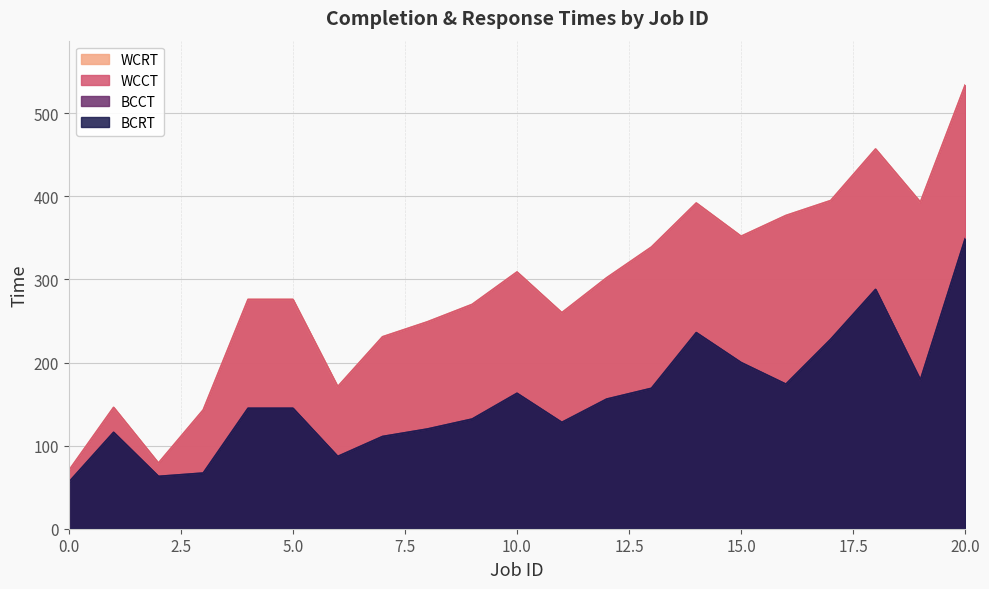

At how many categories does at least one series exceed 411?

2